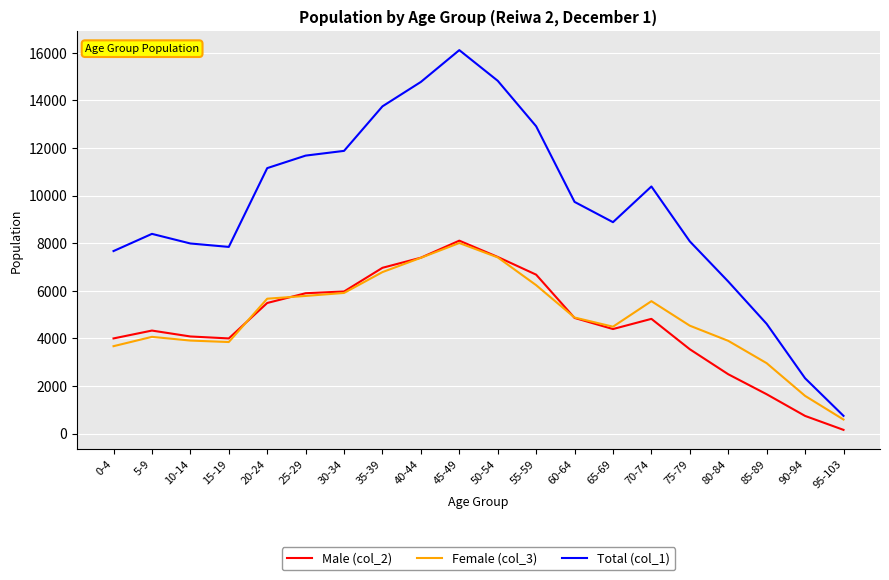

In Female (col_3), how many points are higher than both neighbors (excluding endpoints)?

3